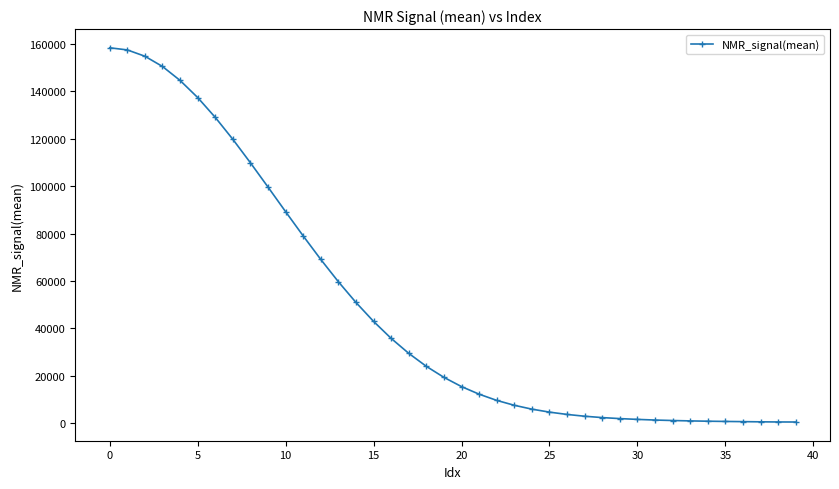

What is the value of the 22nd point from the left?

12185.5